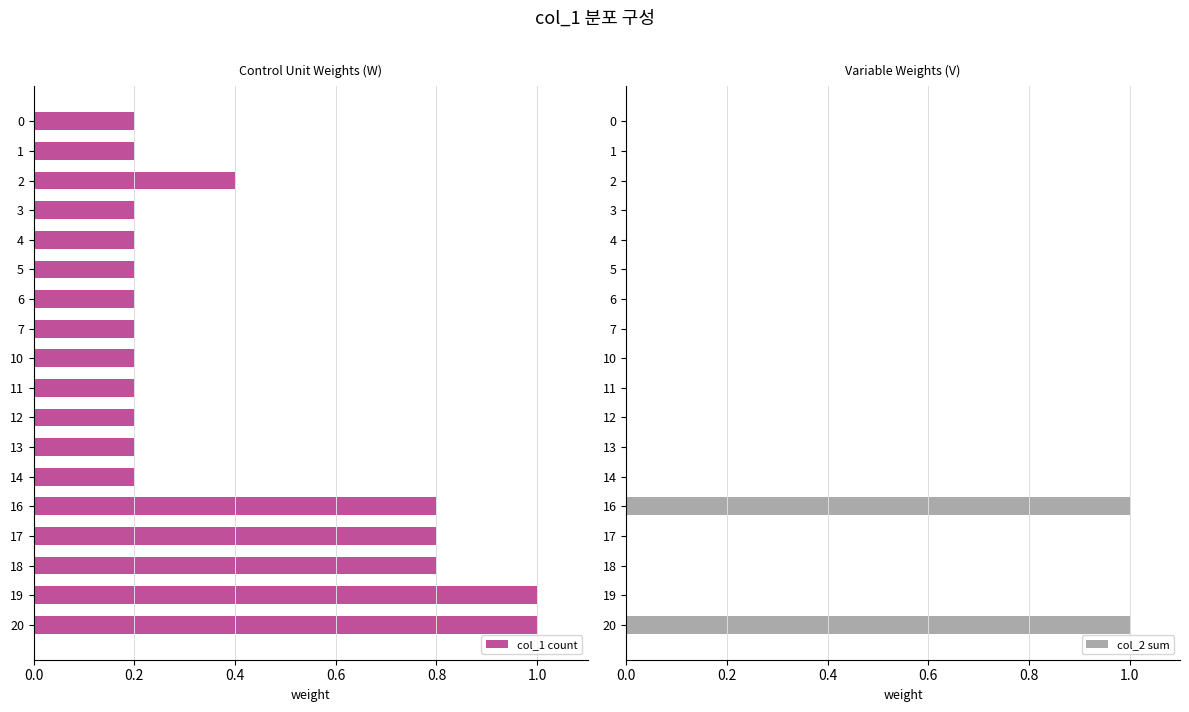

What is the average value of the col_1 count series?

0.4